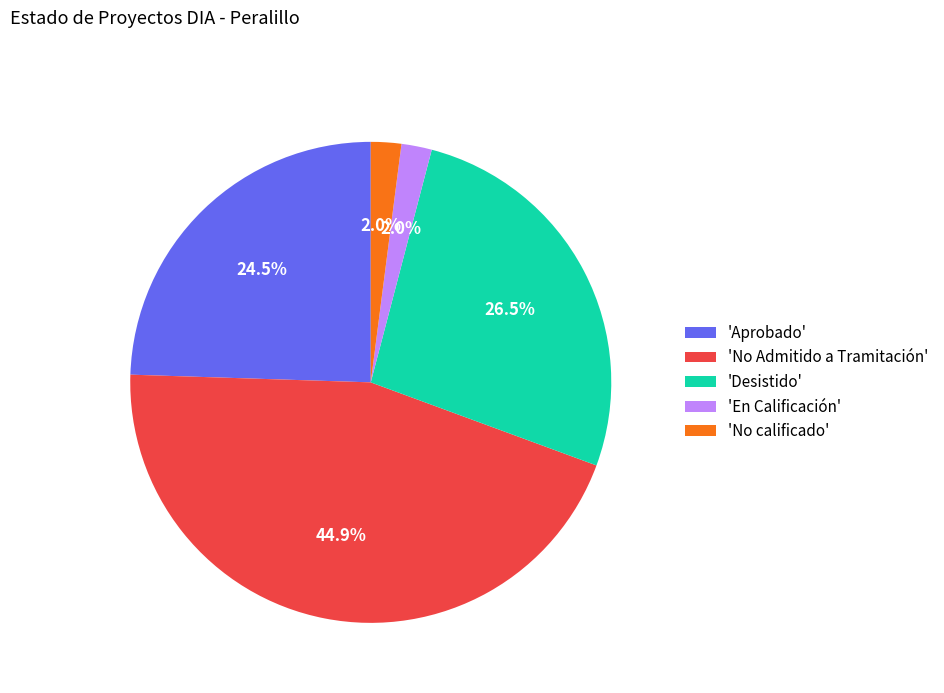

Which category has the biggest portion of the pie?

'No Admitido a Tramitación'